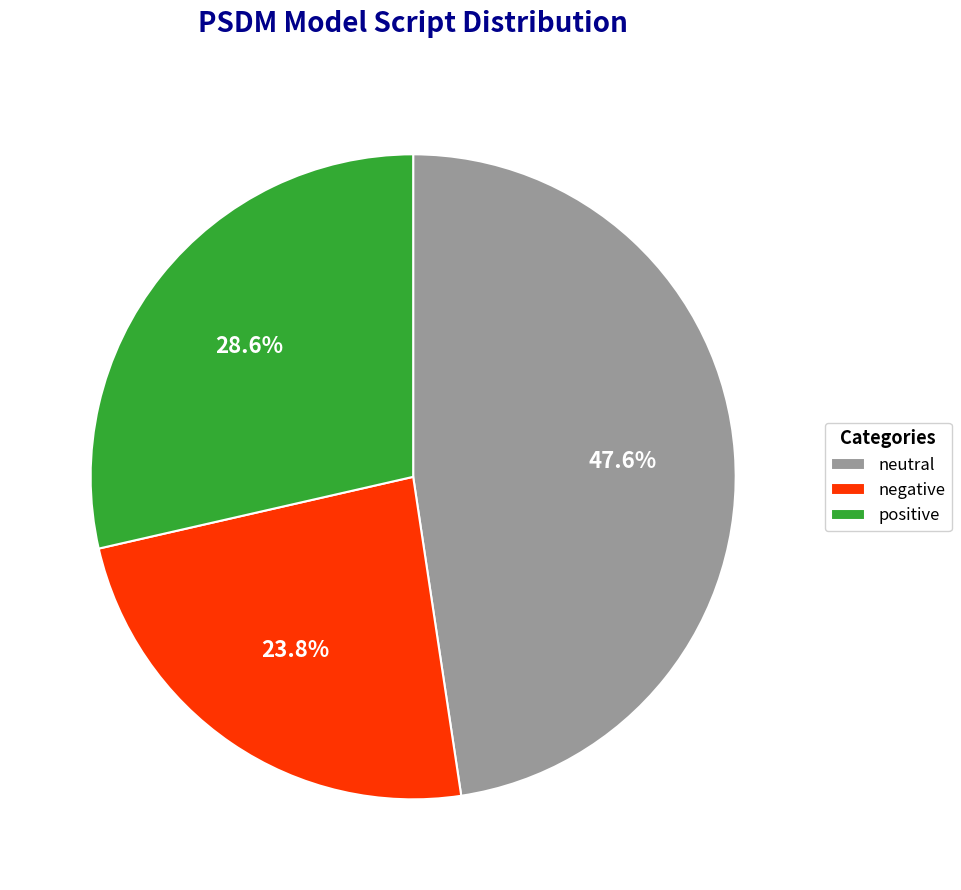

Does any single category account for the majority?

No